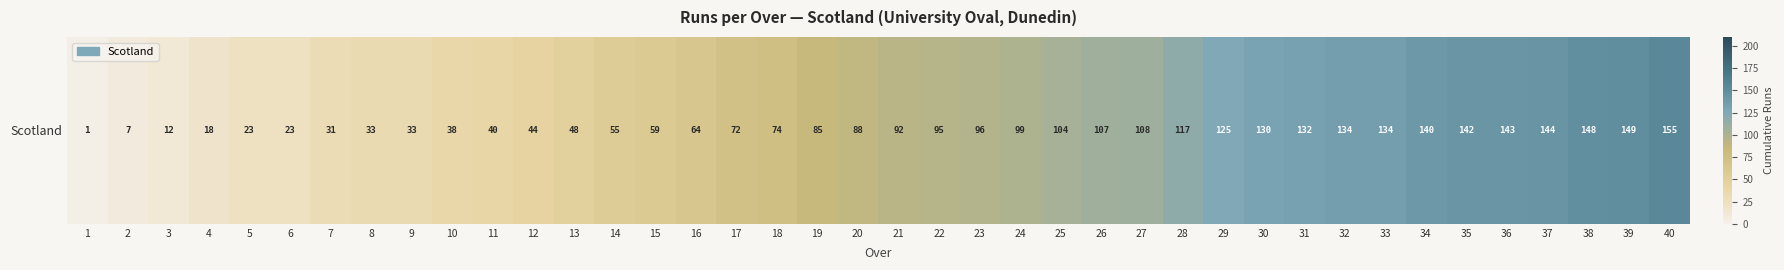

What is the minimum value shown in the chart?

1